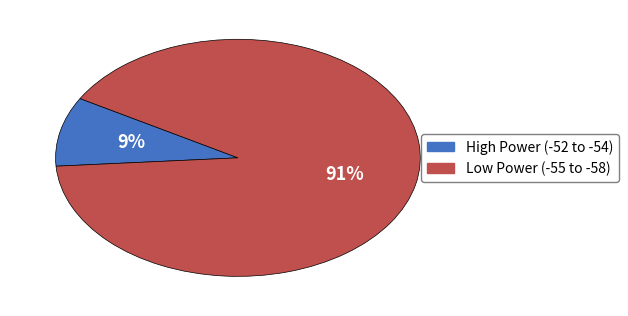

Is there any slice that represents more than half of the pie?

Yes